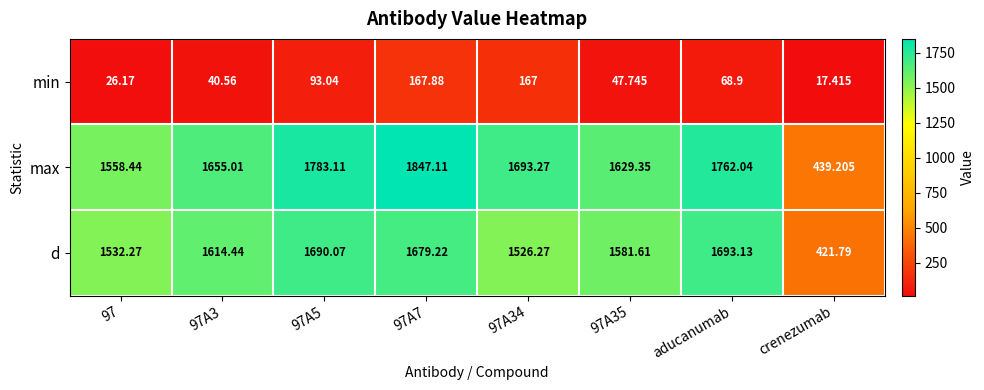

Count the number of categories in the chart.

8